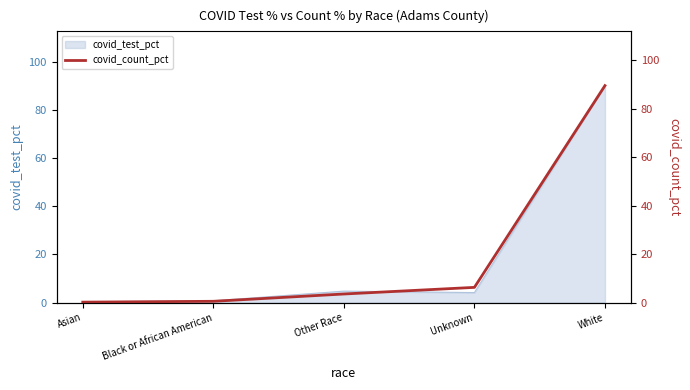

The chart shows a value of 6.3 at Unknown. True or false?

True